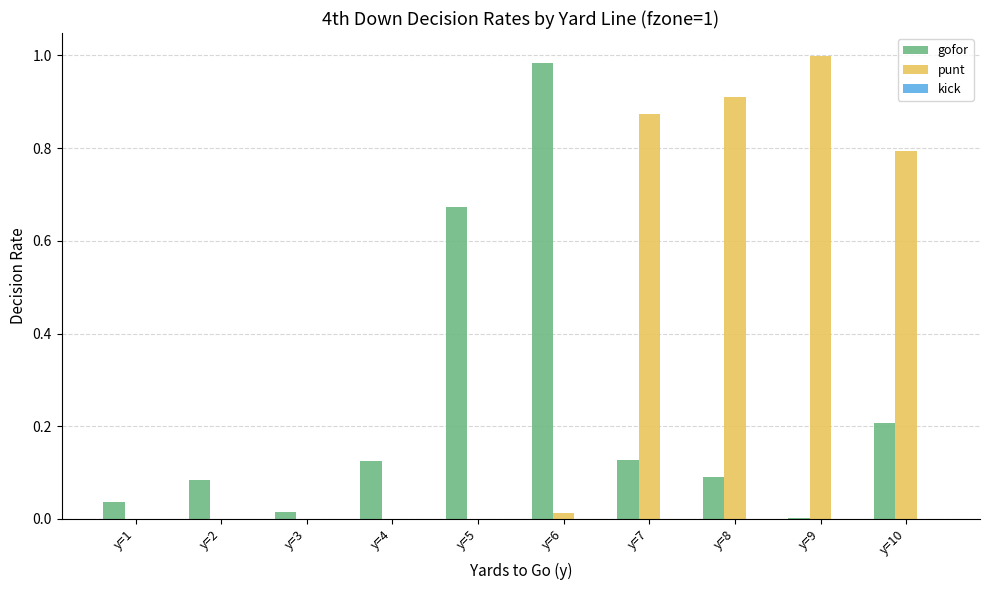

Is it true that gofor equals 0.3 at y=5?

False